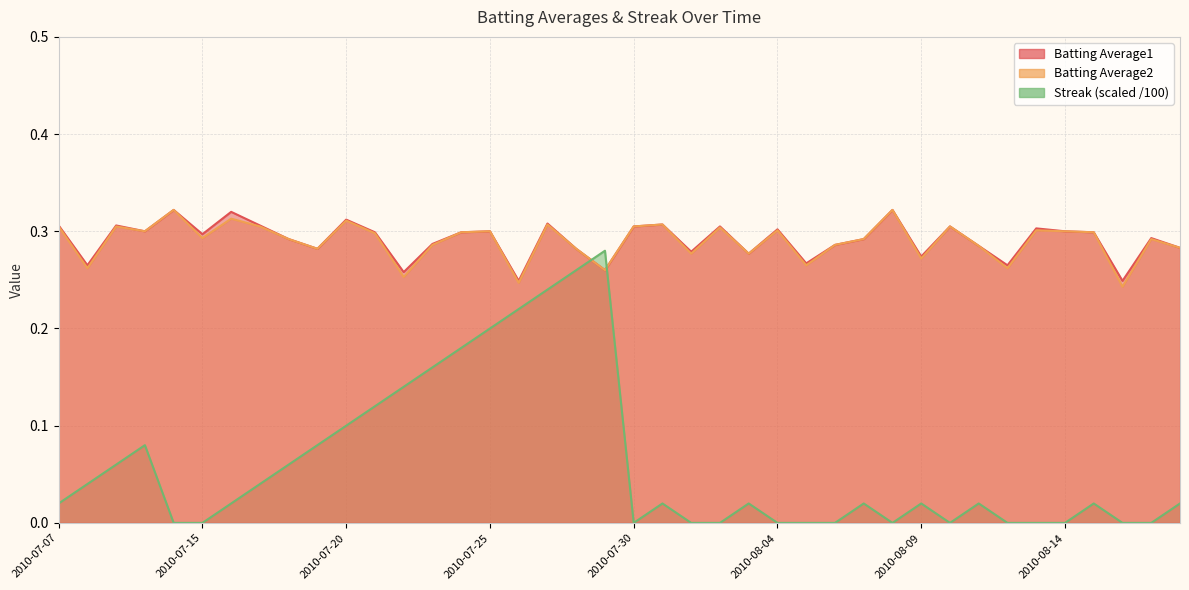

What is the lowest value of the Batting Average2 series?

0.2